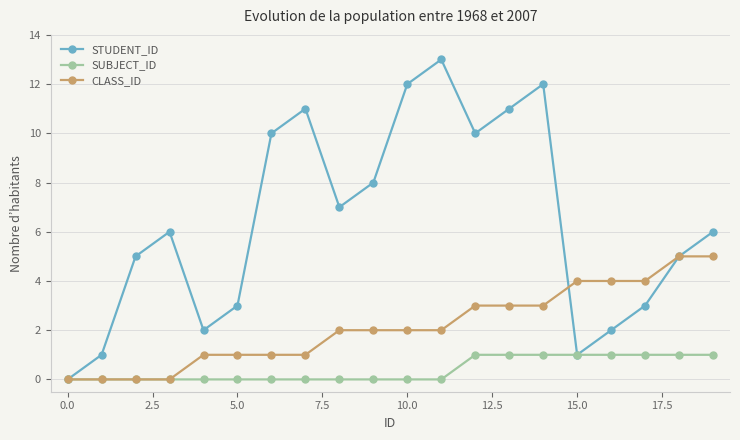

Which series has the largest total across all categories?

STUDENT_ID